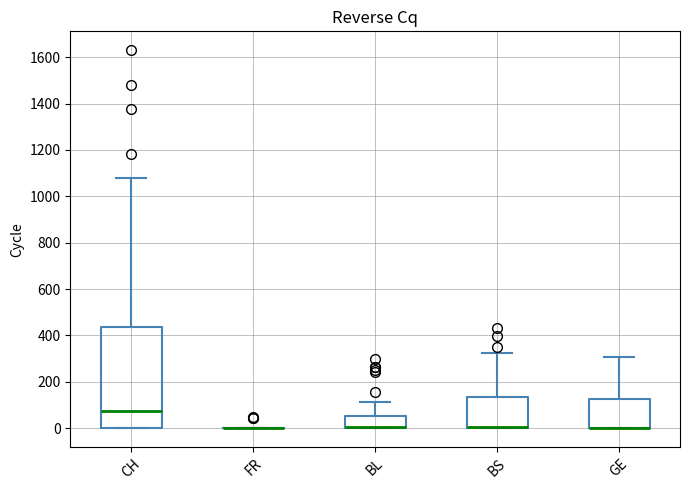

Reading left to right, read every box against the y-axis: the position of its median line, the range the box covers, and the ends of its whiskers. The values are not printed on the chart, so give them approximately, as read against the axis.

CH: median 80, box 0 to 440, whiskers 0 to 1080
FR: box collapsed to a line at 0, whiskers 0 to 0
BL: median 0 (drawn on the box's lower edge), box 0 to 60, whiskers 0 to 120
BS: median 0 (drawn on the box's lower edge), box 0 to 140, whiskers 0 to 320
GE: median 0 (drawn on the box's lower edge), box 0 to 120, whiskers 0 to 300